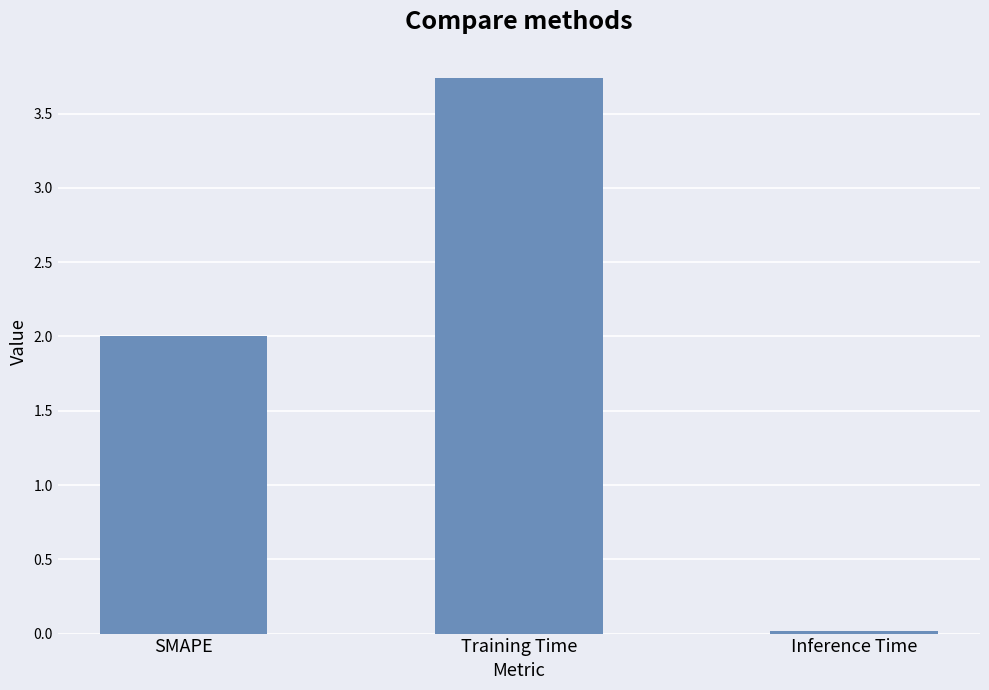

What position from the right is Inference Time?

1